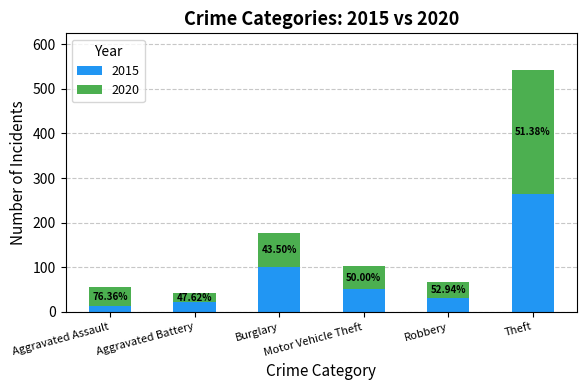

Which series changed the most between Aggravated Battery and Motor Vehicle Theft?

2020